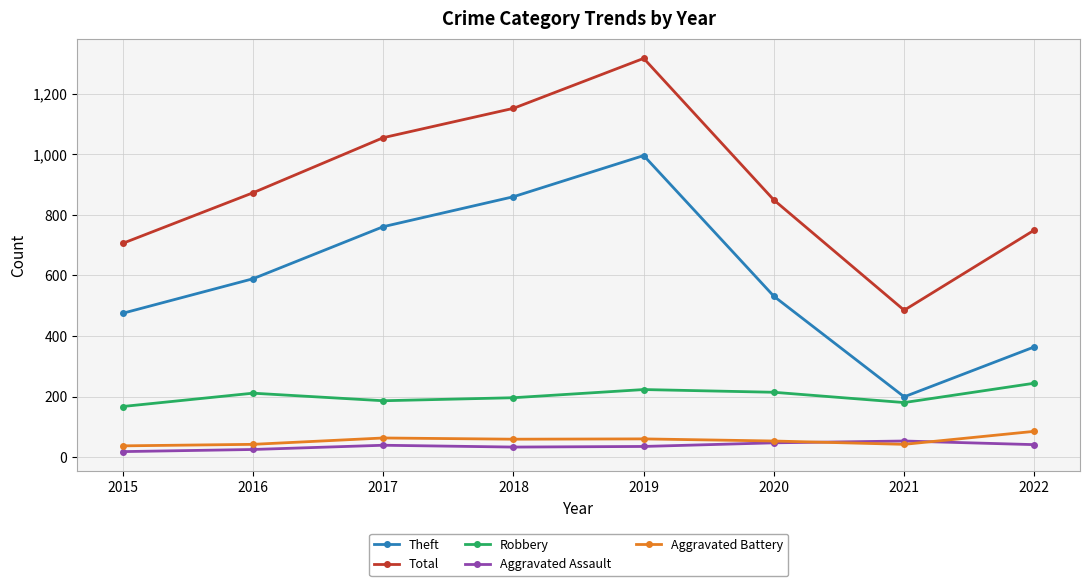

At which category is the sum across all series the highest?

2019